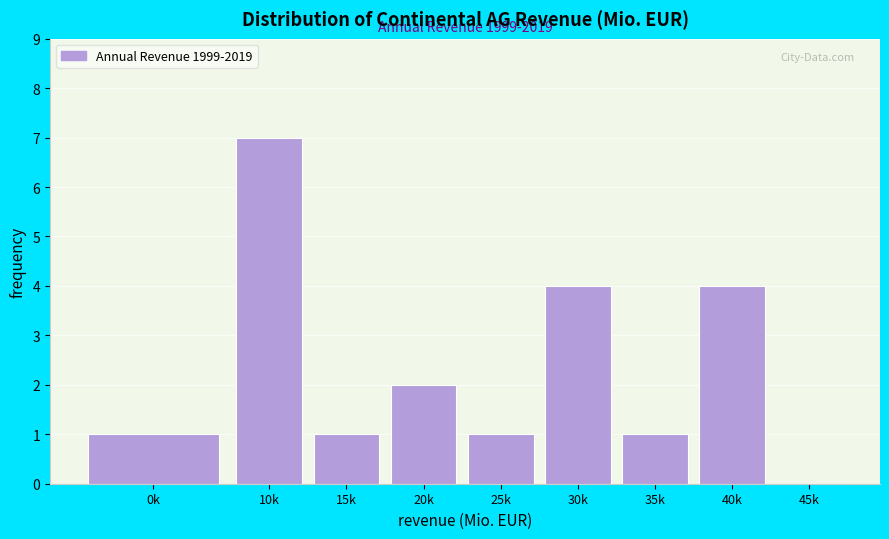

Reading left to right, what are all the values shown in this chart?

0k=1	10k=7	15k=1	20k=2	25k=1	30k=4	35k=1	40k=4	45k=0